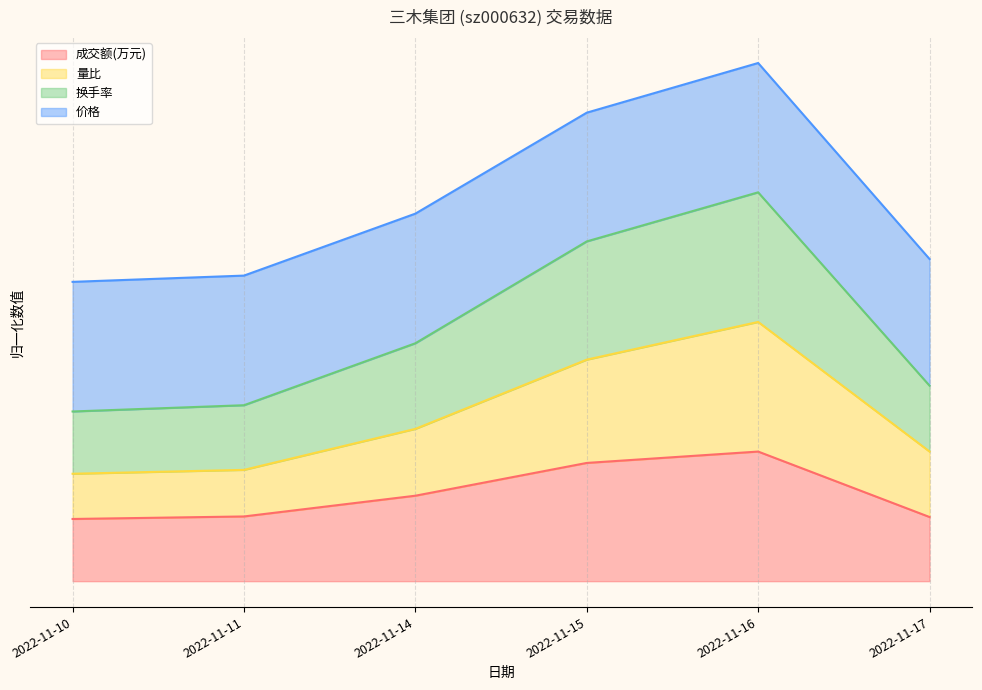

What are all the series names shown in the legend?

成交额(万元), 量比, 换手率, 价格